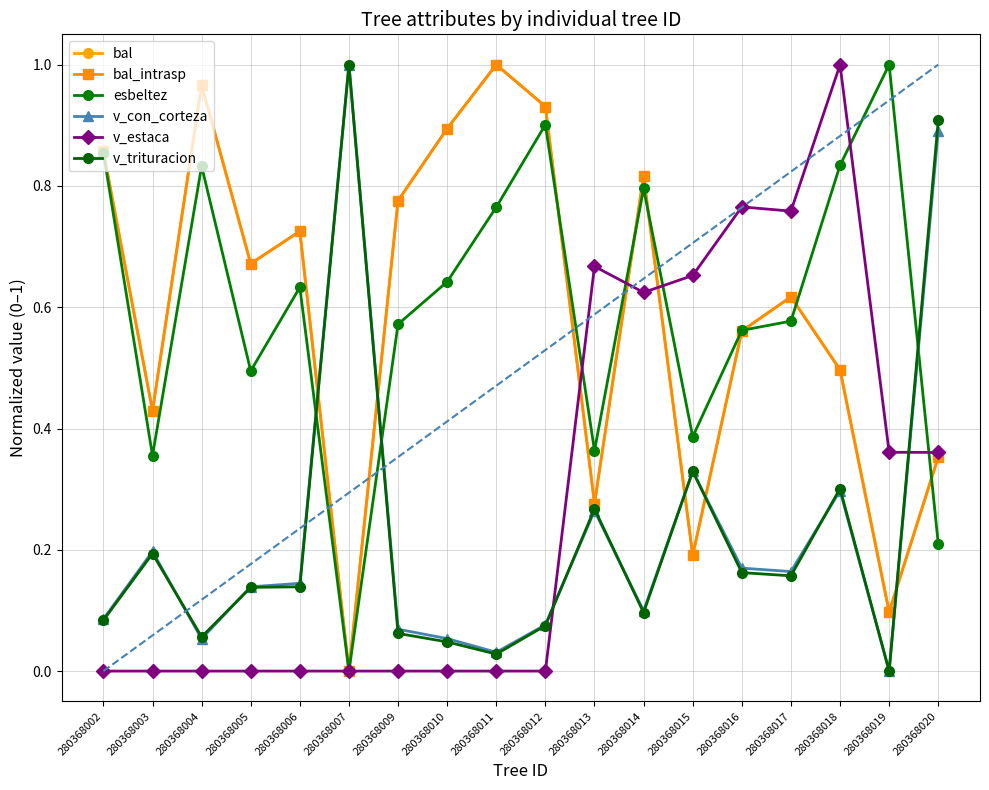

True or false: v_trituracion has a value of 0.3 at 280368013.

True